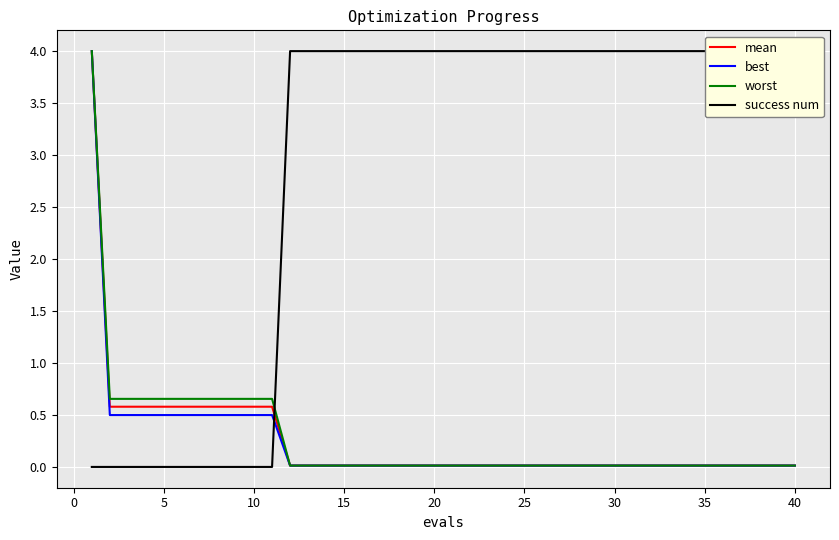

What is the sum of all best values?

9.4